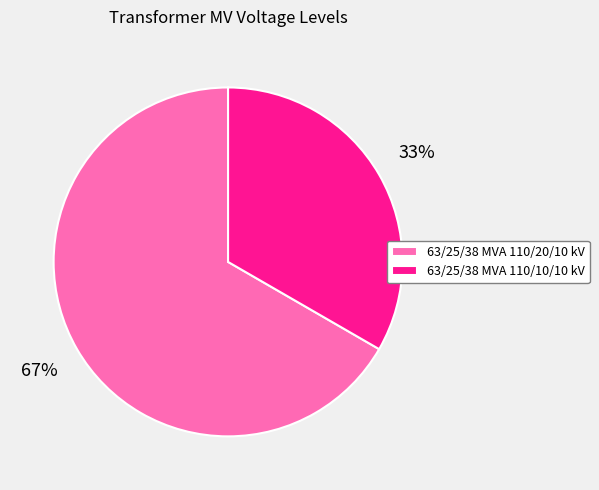

To the nearest percent, what percentage of the pie is 63/25/38 MVA 110/20/10 kV?

67%